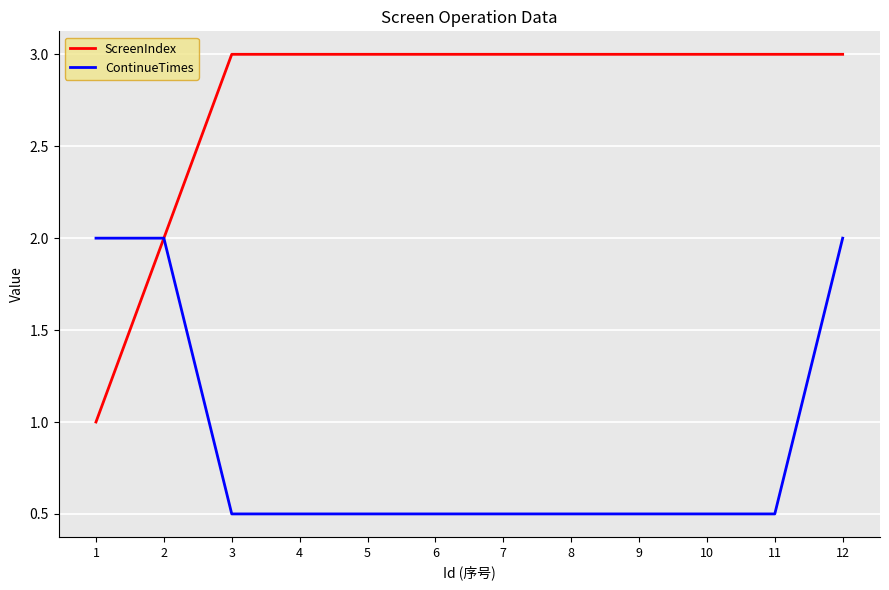

Is the value of ContinueTimes at 9 greater than the value of ScreenIndex at 12?

No